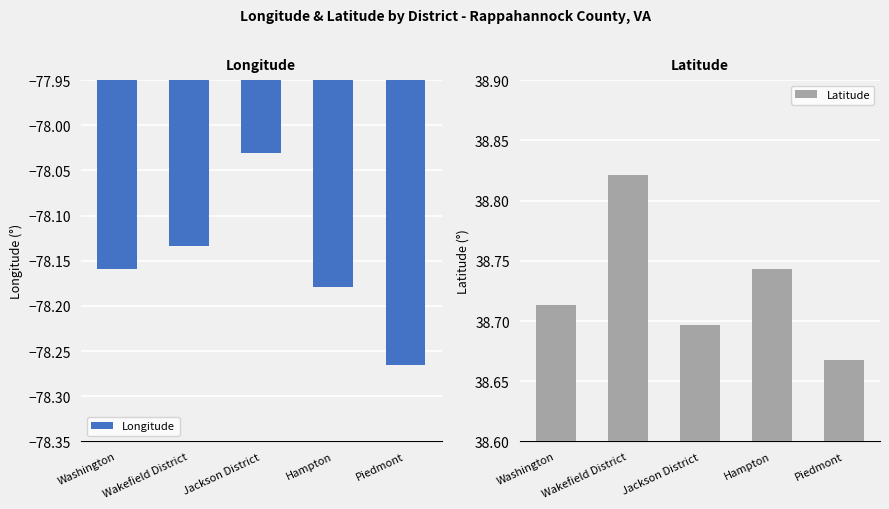

Which series has the largest total across all categories?

Latitude